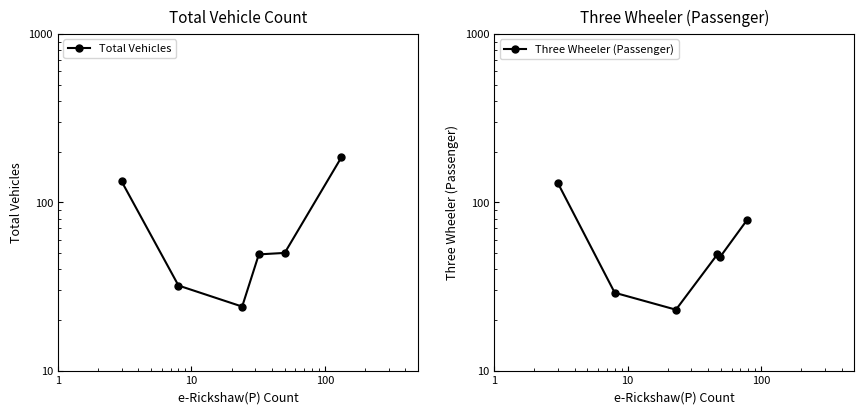

True or false: Three Wheeler (Passenger) has more than 0 points higher than both neighbors.

True